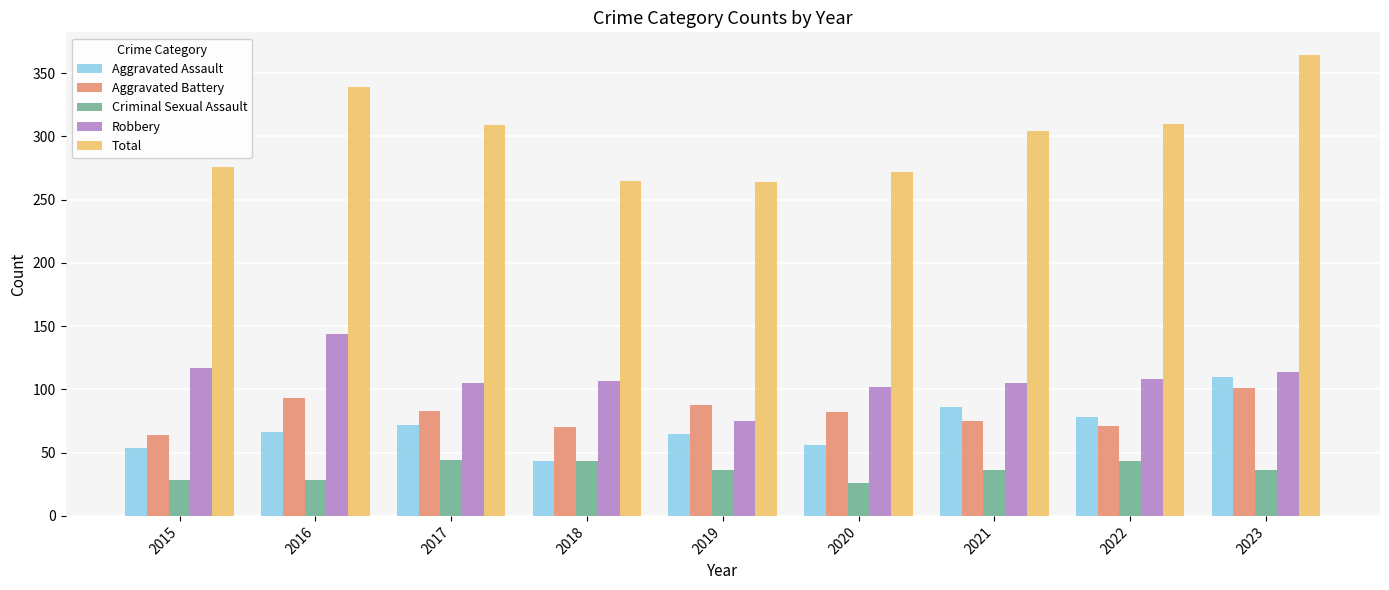

What is the value of the Aggravated Battery bar at the 2nd from the left?

93